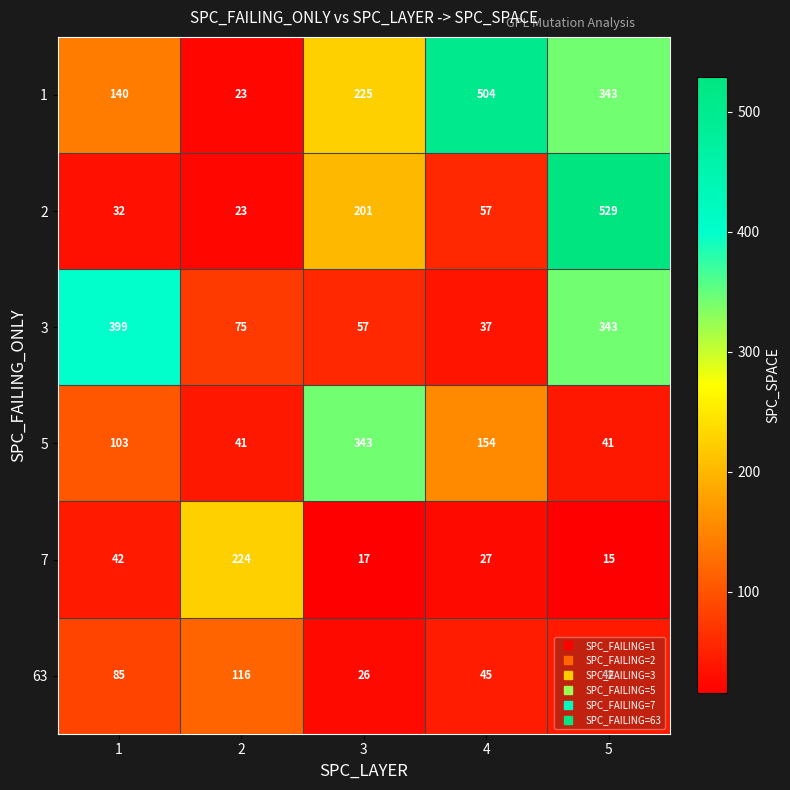

Which category has the highest value in the 5 series?

3